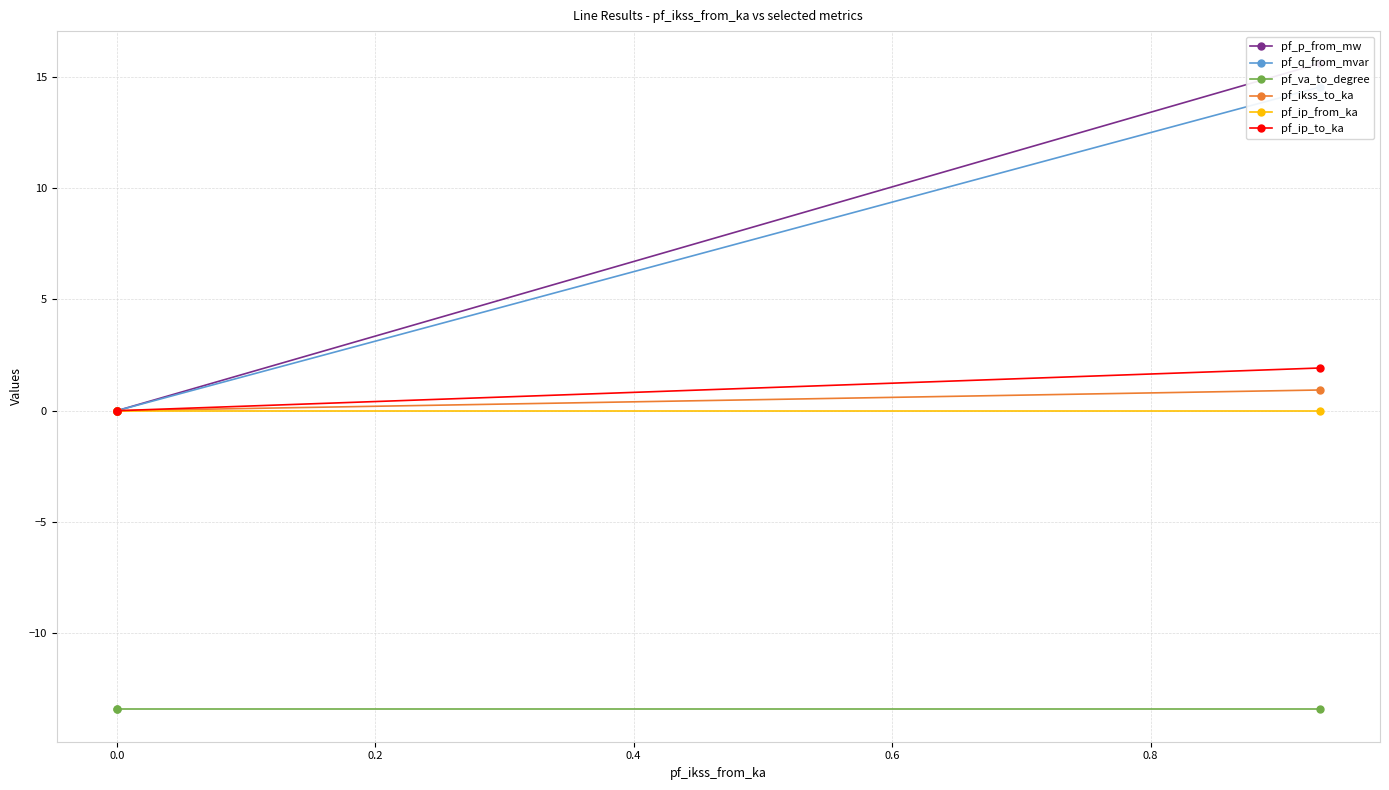

Is the value of pf_ip_to_ka at 0.0 greater than the value of pf_ikss_to_ka at 0.0?

No